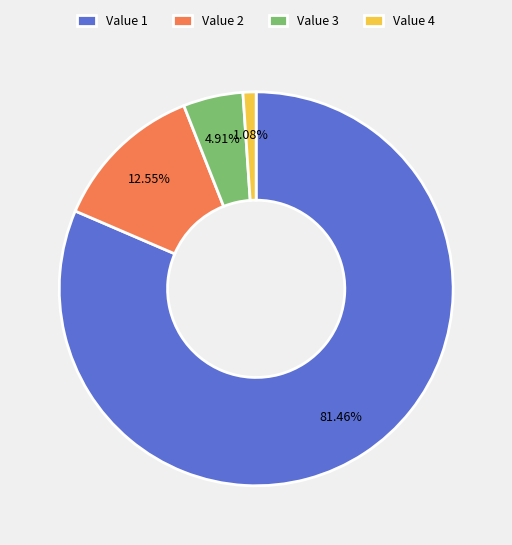

How many slices are in this pie chart?

4